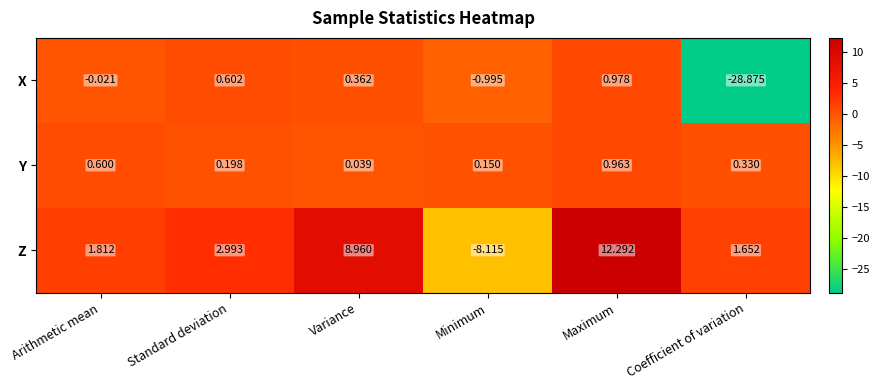

What is the total value across all series at Arithmetic mean?

2.4